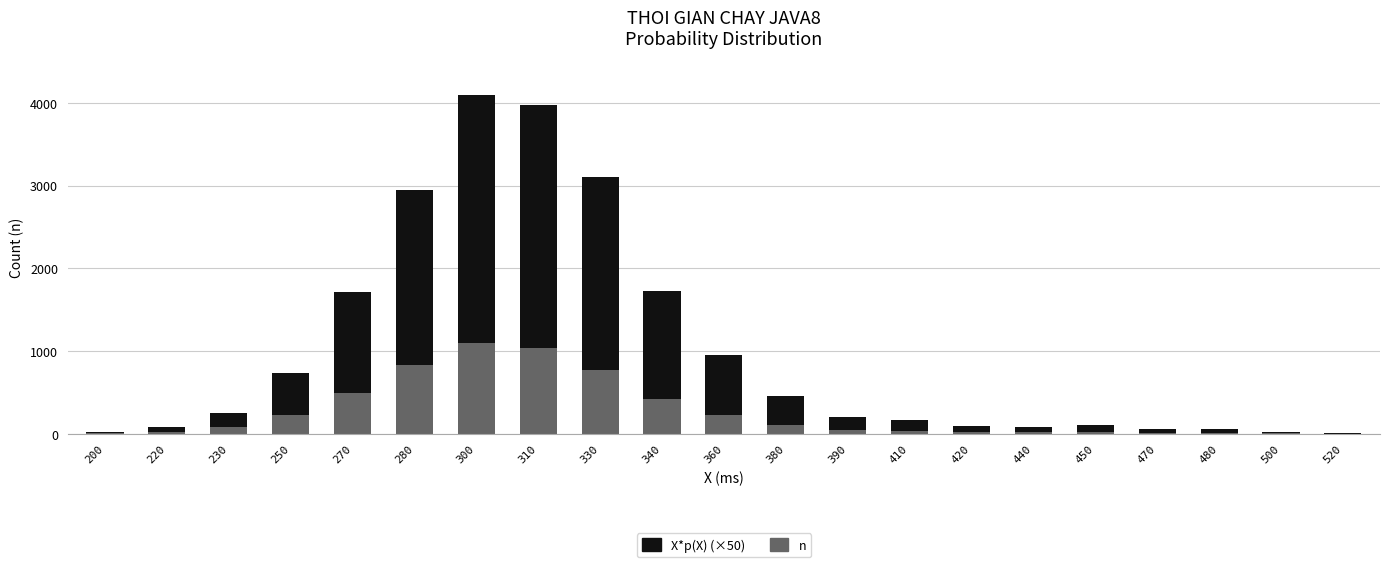

Read the n value at 450.

20.0